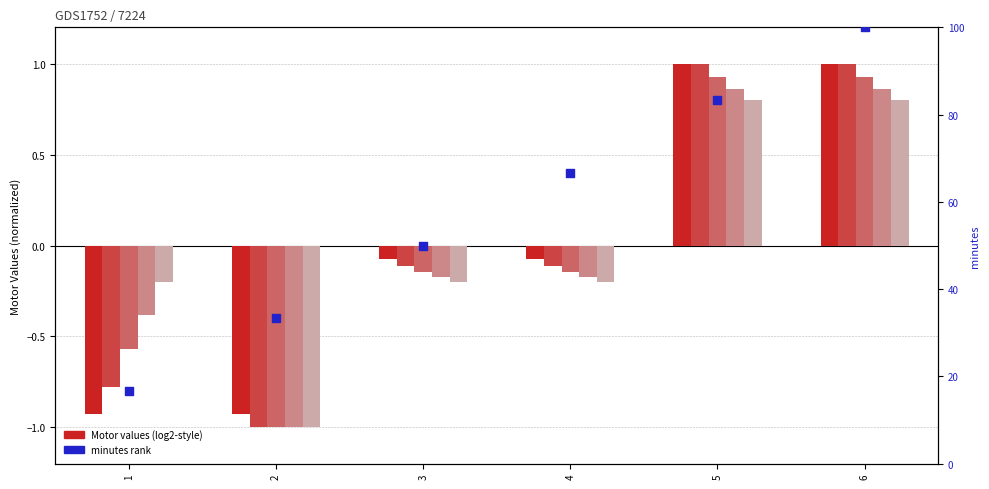

What is the total value across all series at 6?

104.6